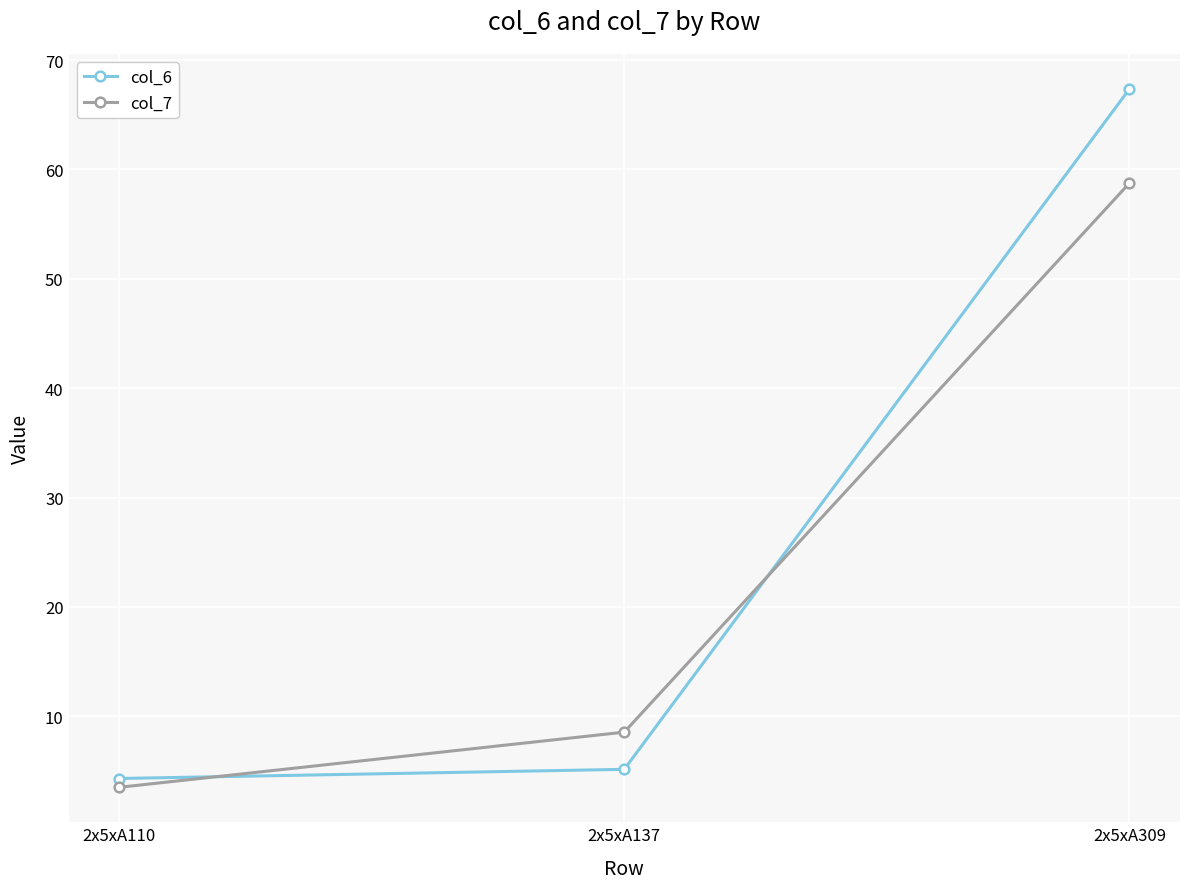

Which series changed the most between 2x5xA110 and 2x5xA137?

col_7